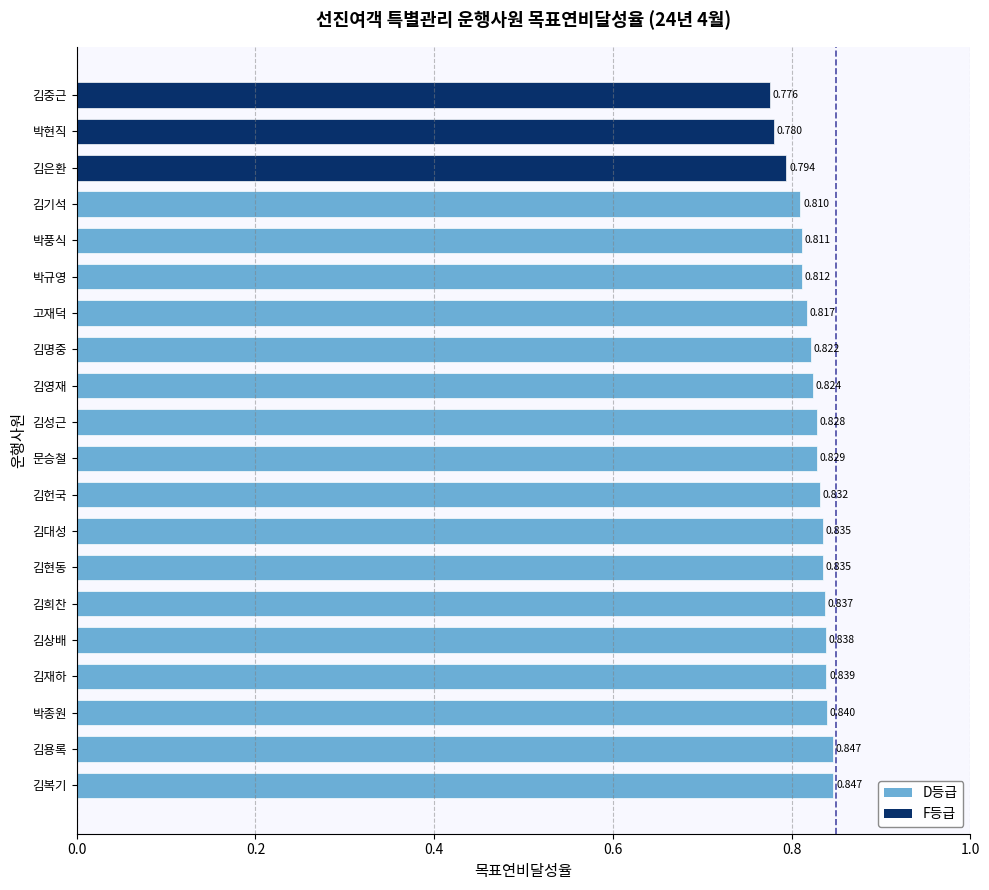

The F등급 series shows 0.0 at 김용록. True or false?

True